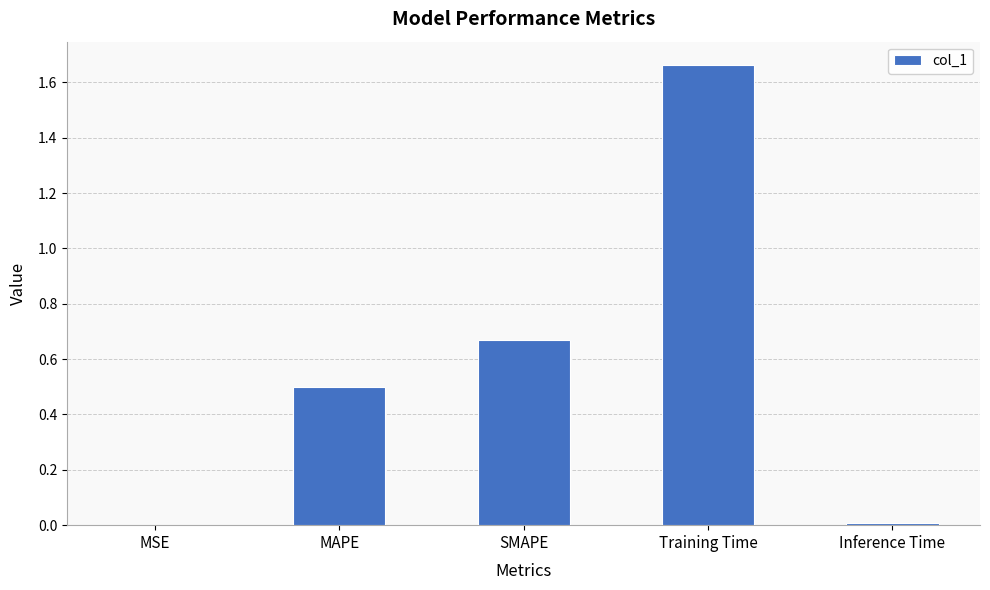

At which category does the chart reach its peak across all series?

Training Time